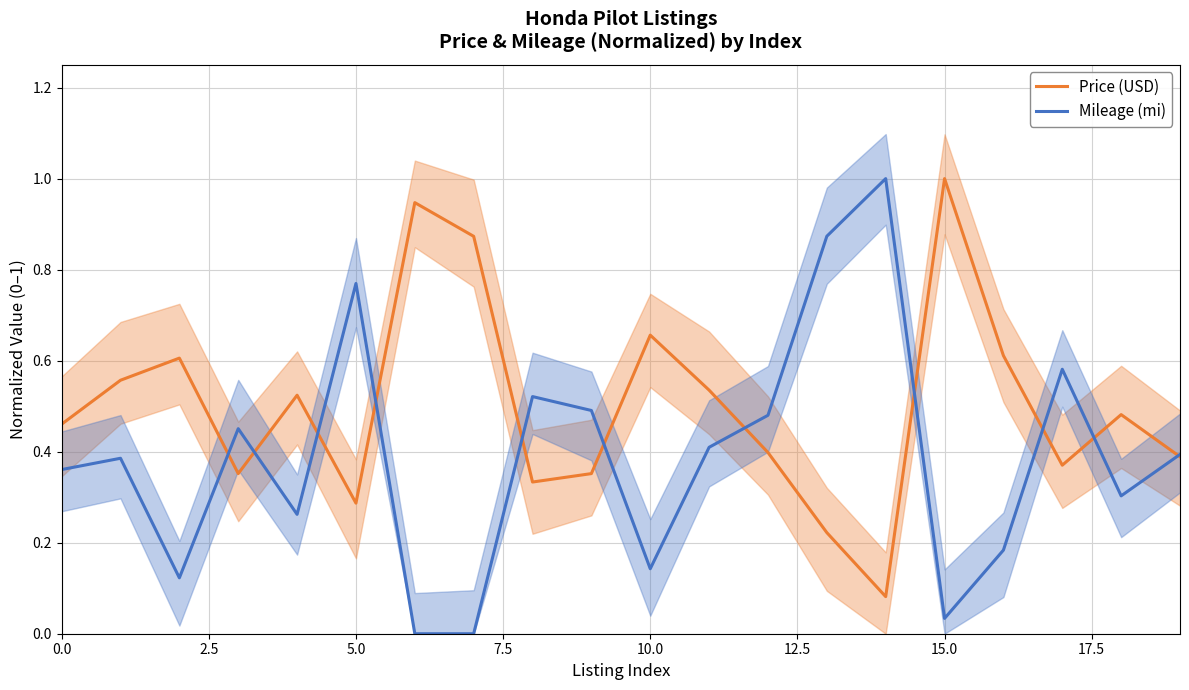

Does the chart have visible grid lines?

Yes